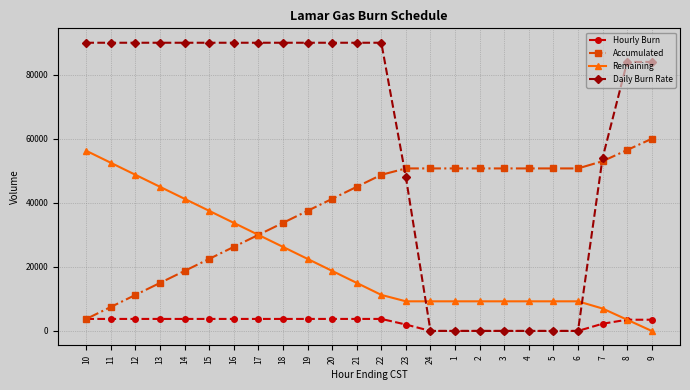

Is the value of Remaining at 3 greater than the value of Hourly Burn at 15?

Yes